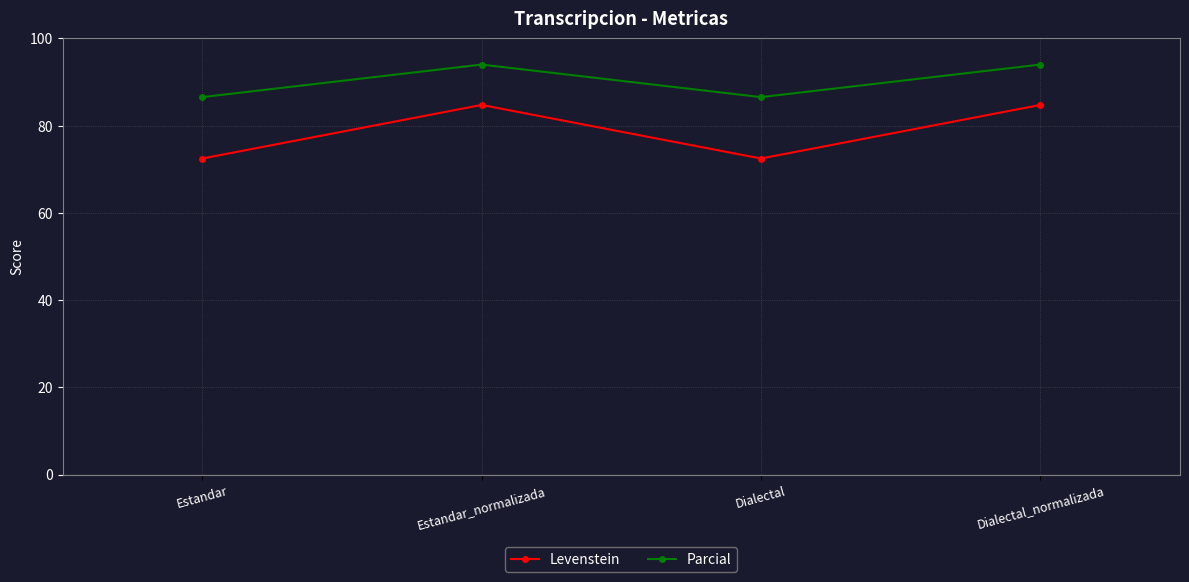

True or false: Parcial has a value of 137.4 at Dialectal_normalizada.

False